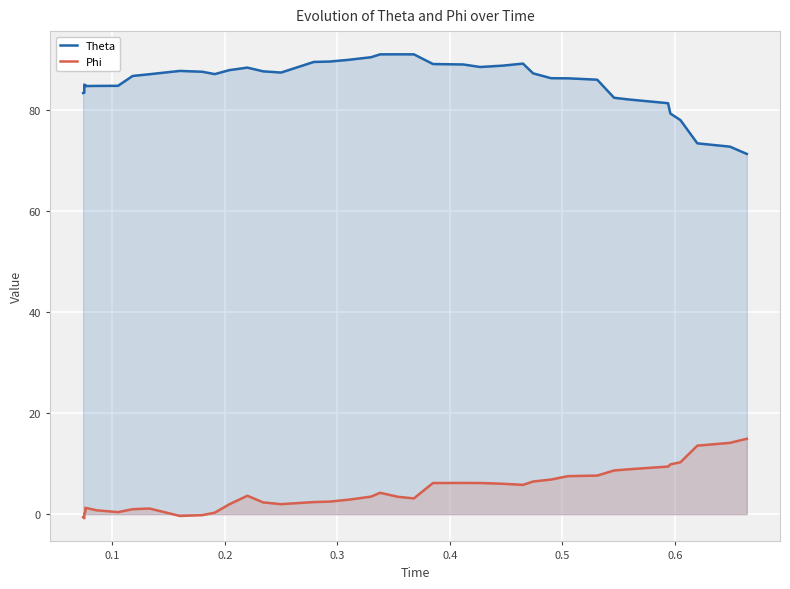

What is the value of the Theta point at the 23rd from the left?

90.9